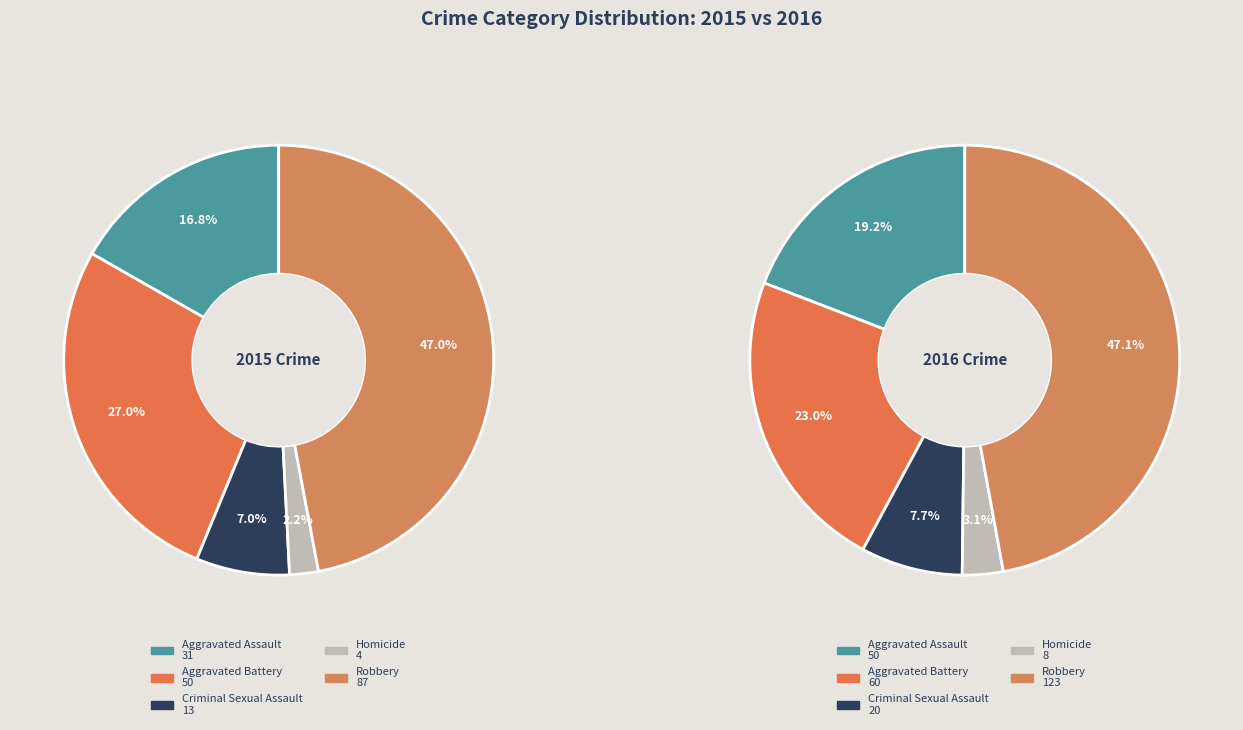

Is there a majority slice in this chart?

No